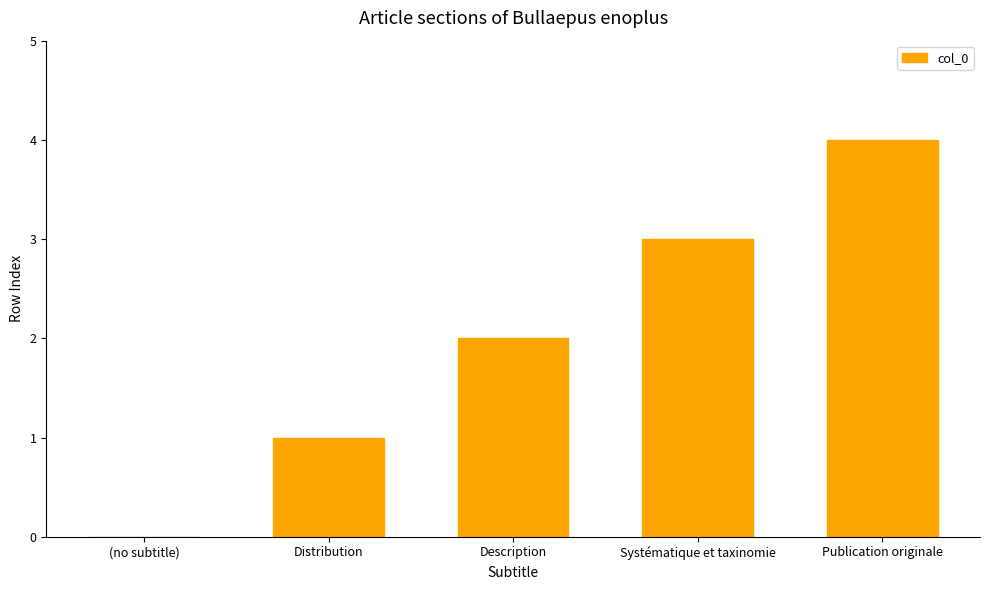

Which label corresponds to the largest value in the chart?

Publication originale